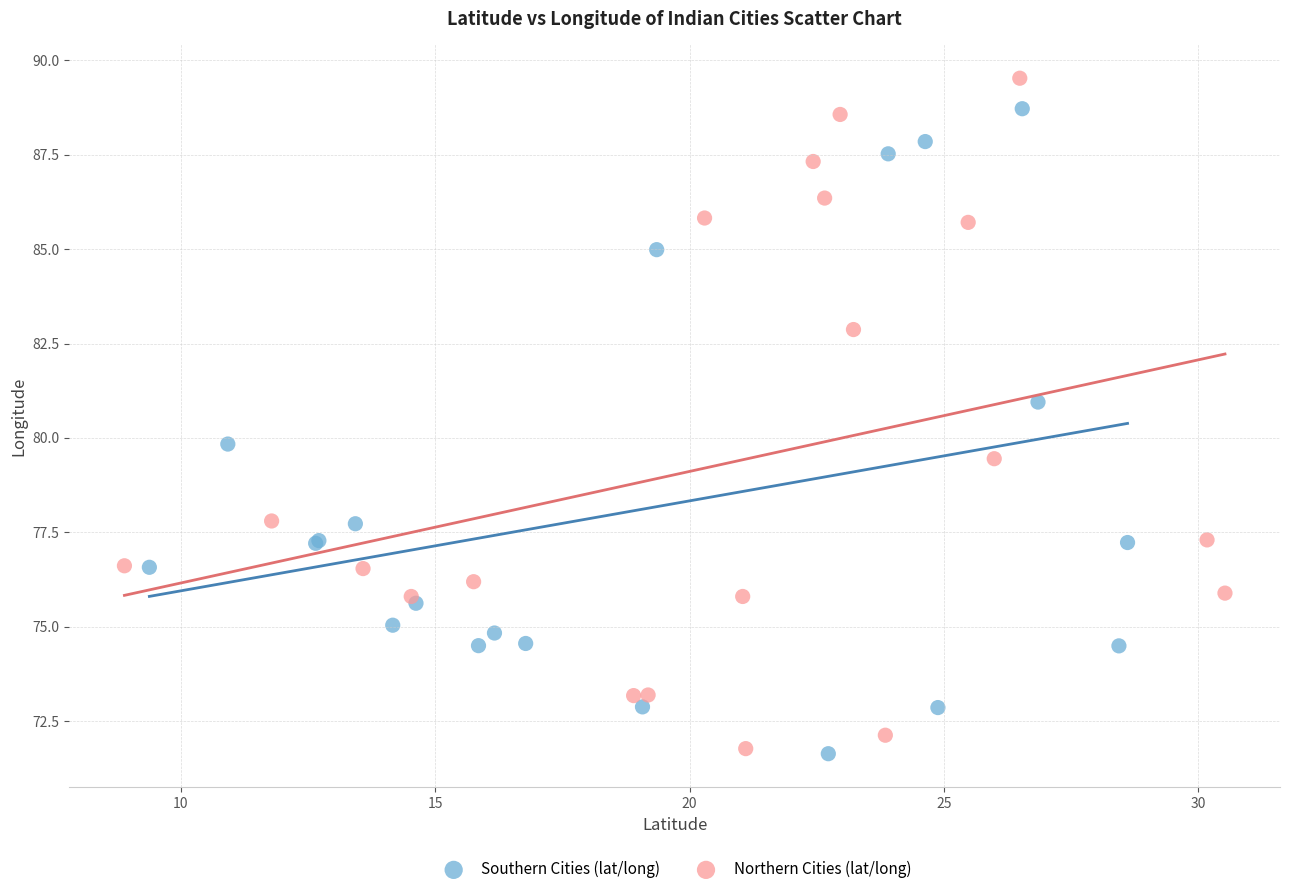

What are all the series names shown in the legend?

Southern Cities (lat/long), Northern Cities (lat/long)